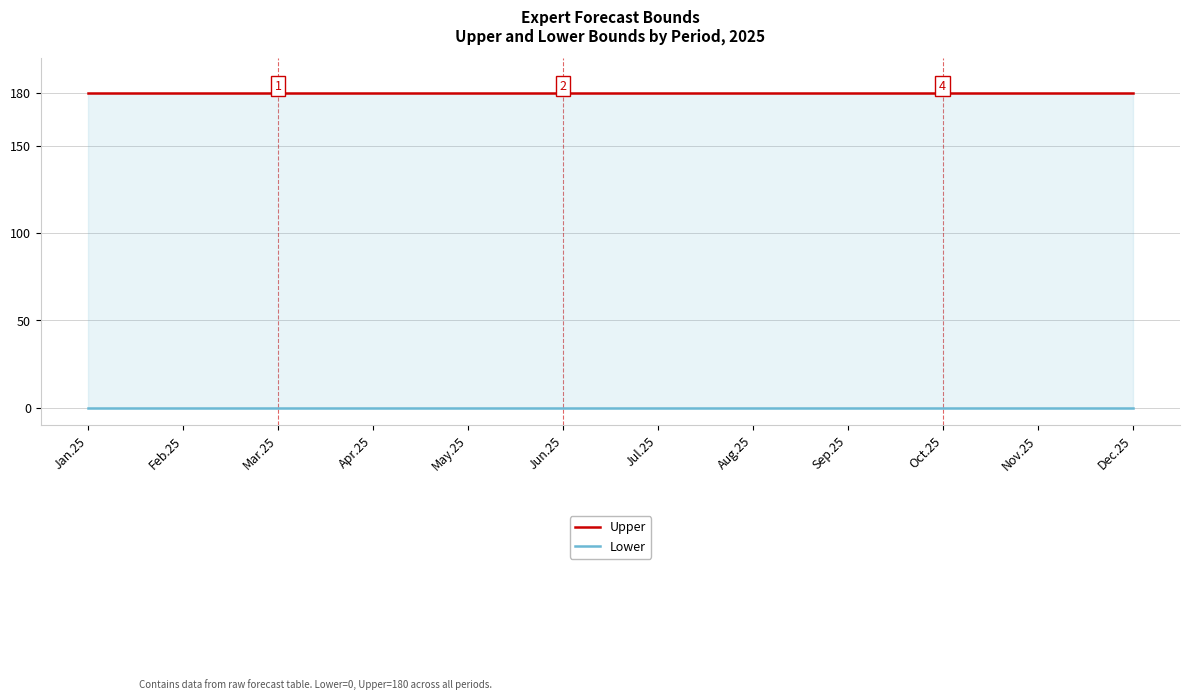

What is the sum of the Upper values at May.25 and Feb.25?

360